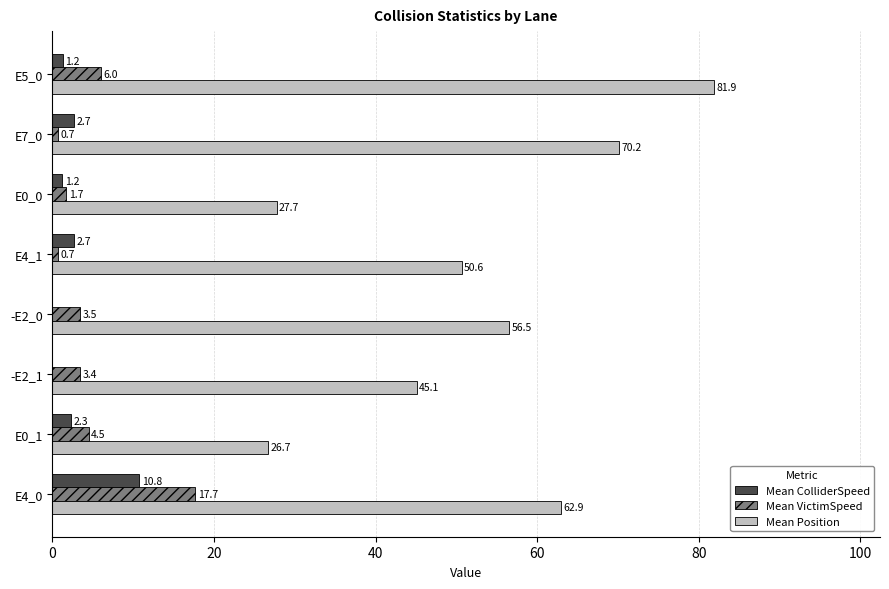

Which series changed the most between E4_1 and E0_1?

Mean Position